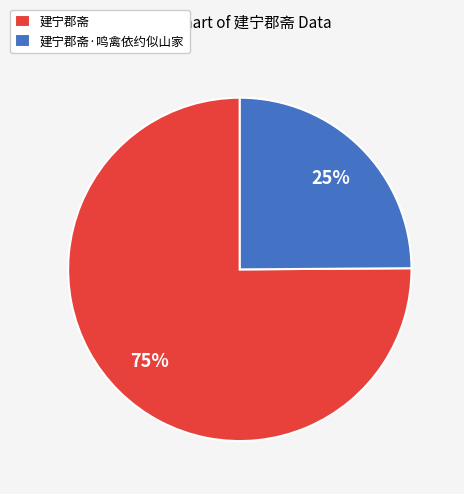

True or false: 建宁郡斋 accounts for 82% of the total.

False